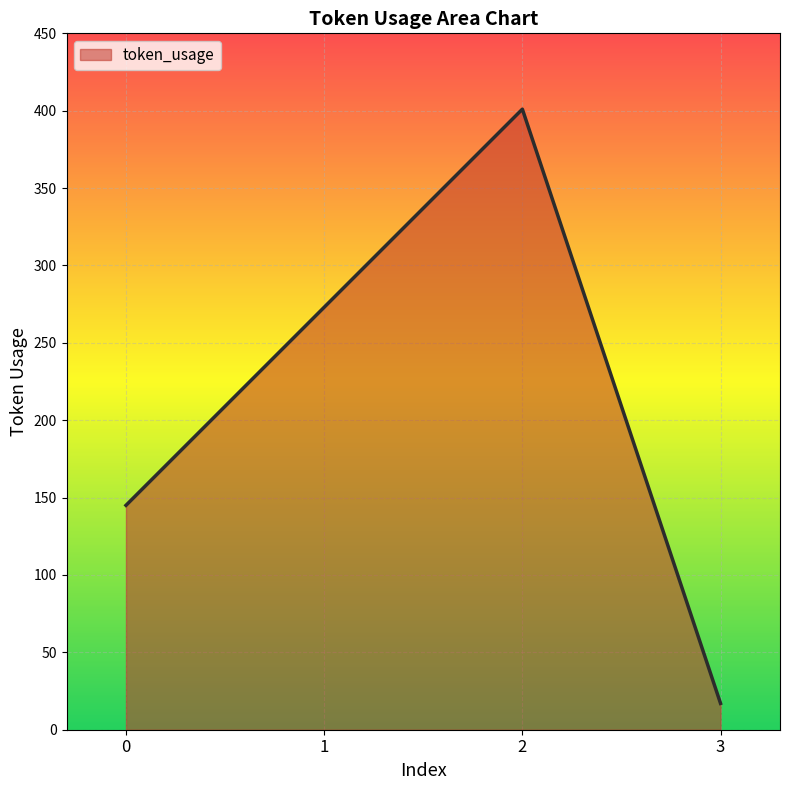

What is the approximate value at 3?

17